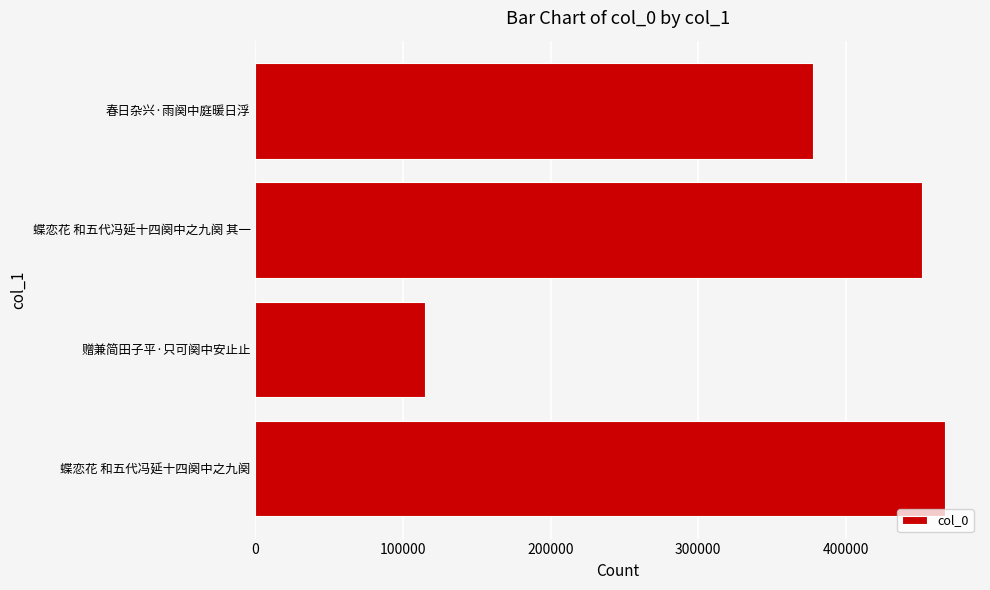

Rank the categories by value from lowest to highest.

赠兼简田子平·只可阕中安止止, 春日杂兴·雨阕中庭暖日浮, 蝶恋花 和五代冯延十四阕中之九阕 其一, 蝶恋花 和五代冯延十四阕中之九阕